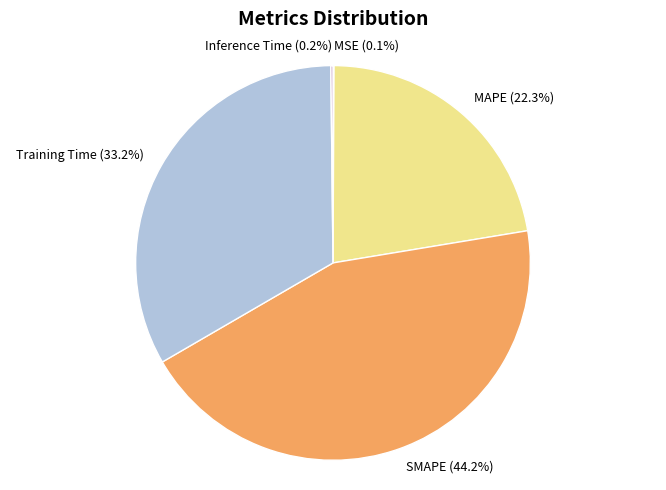

What percentage is NOT represented by SMAPE?

55.8%